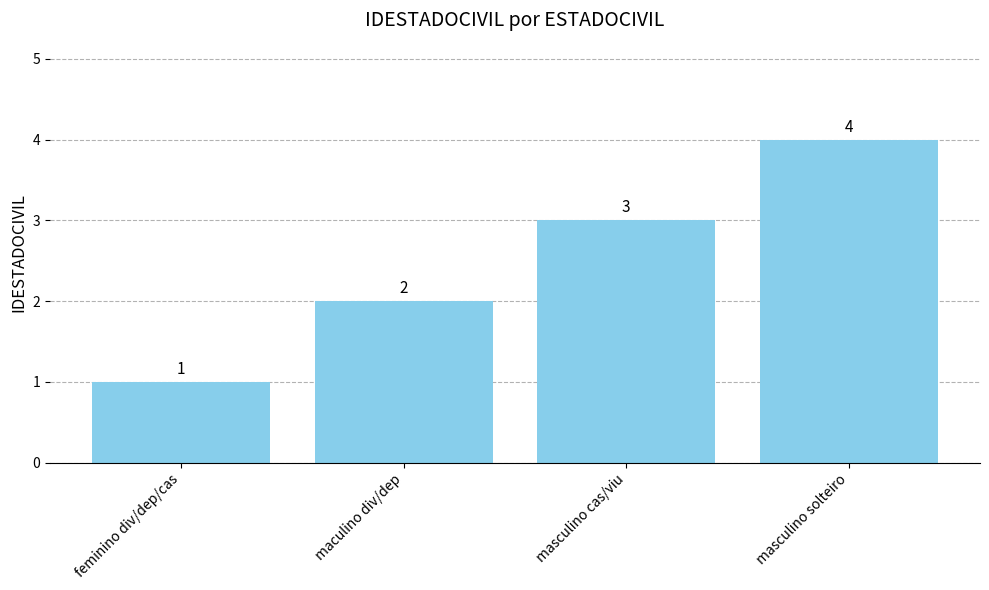

List the labels in order of value, largest first.

masculino solteiro, masculino cas/viu, maculino div/dep, feminino div/dep/cas